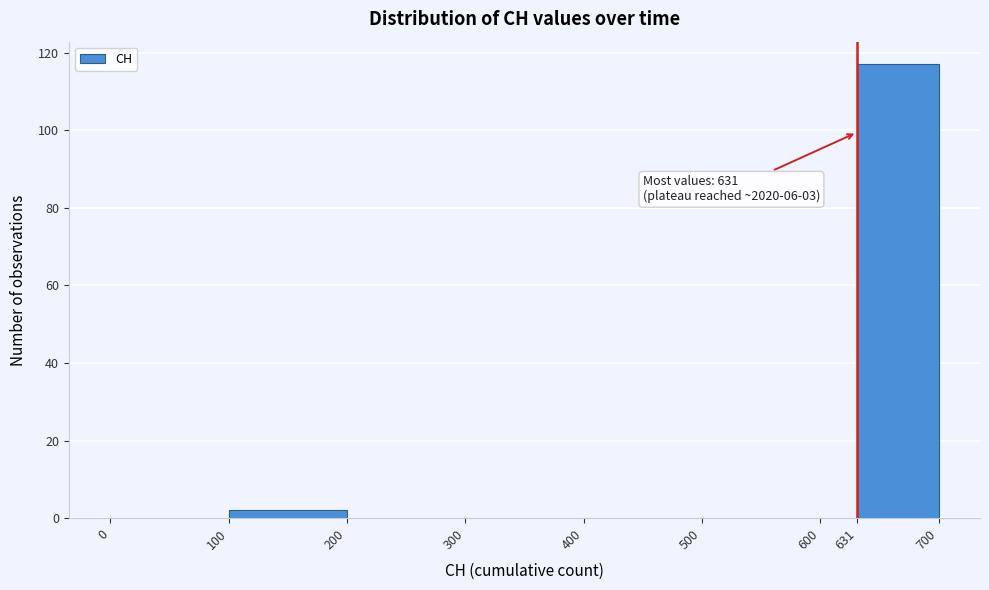

Which range on the x-axis has the tallest bar?

631 to 700